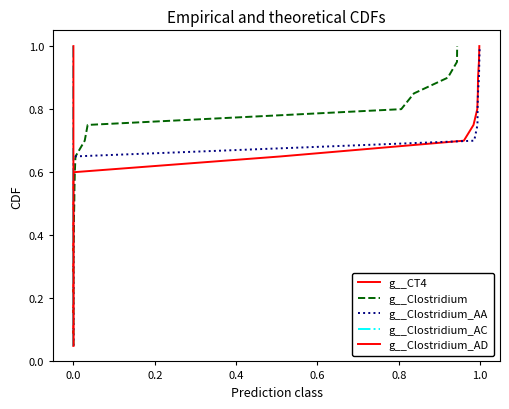

True or false: g__Clostridium_AC and g__CT4 cross at least once.

False